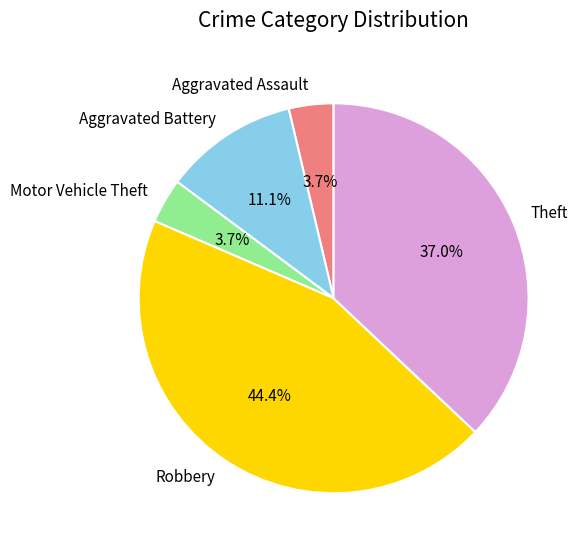

Which slice is the largest?

Robbery